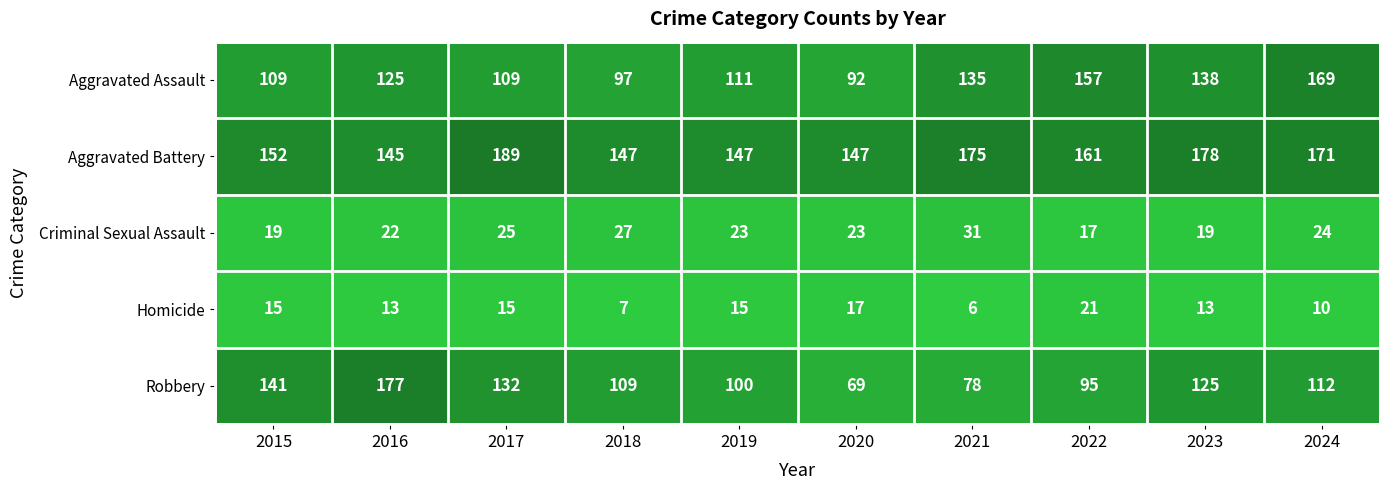

What is the sum of the Homicide values at 2021 and 2017?

21